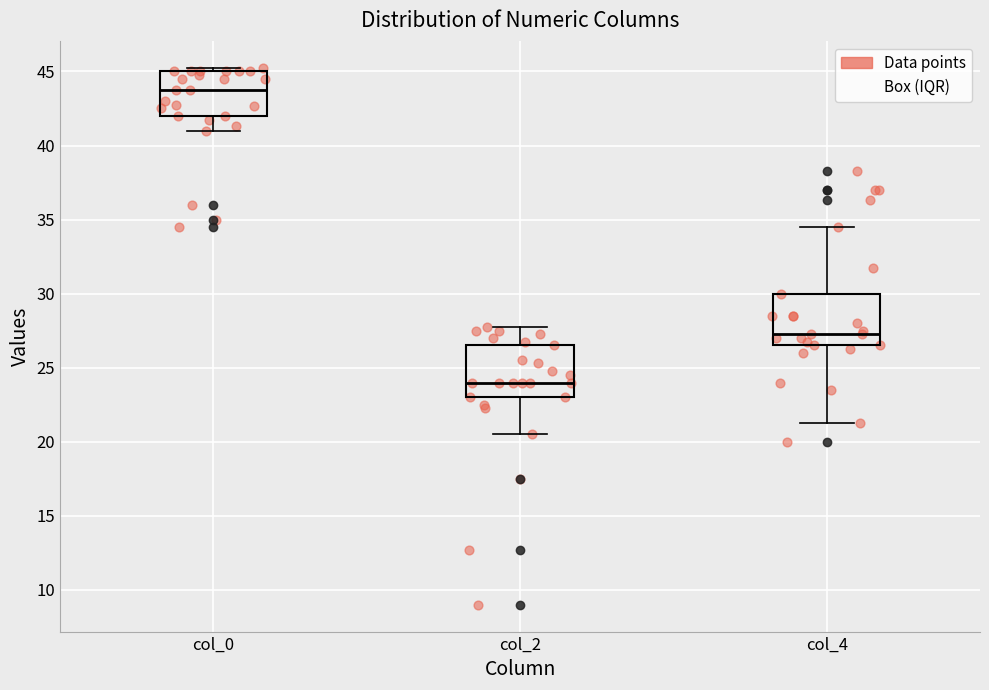

Reading left to right, transcribe this box plot: for each box, give where its median line is, the range the box spans, and where its two whiskers end, as read against the y-axis. The values are not printed on the chart, so give them approximately, as read against the axis.

col_0: median 44.0, box 42.0 to 45.0, whiskers 41.0 to 45.5
col_2: median 24.0, box 23.0 to 26.5, whiskers 20.5 to 28.0
col_4: median 27.5, box 26.5 to 30.0, whiskers 21.5 to 34.5